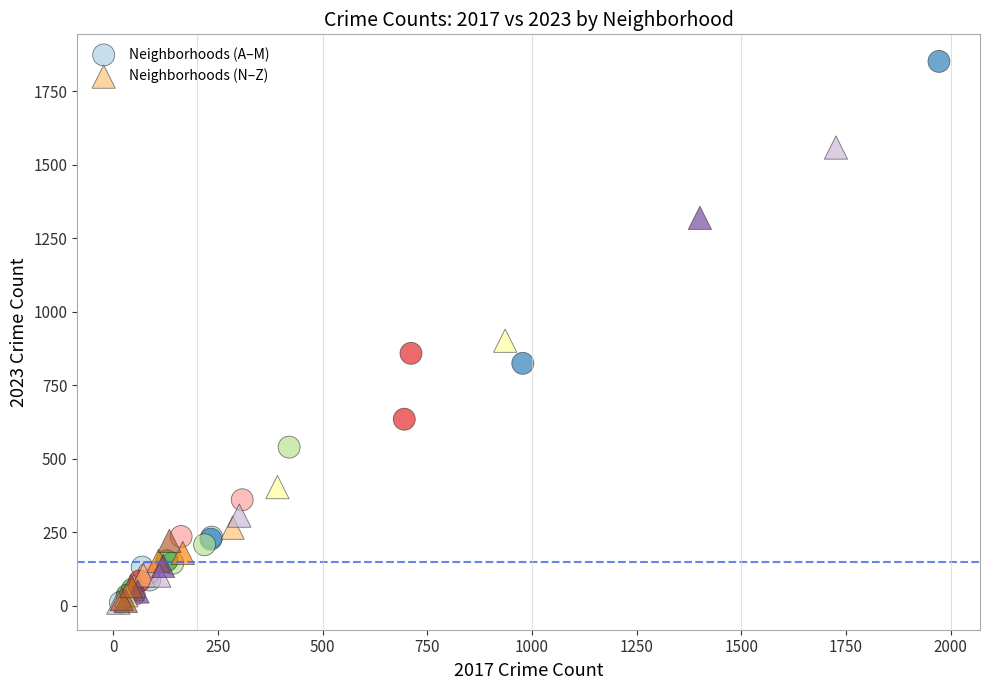

Which series has the widest spread of Y values?

Neighborhoods (A–M)